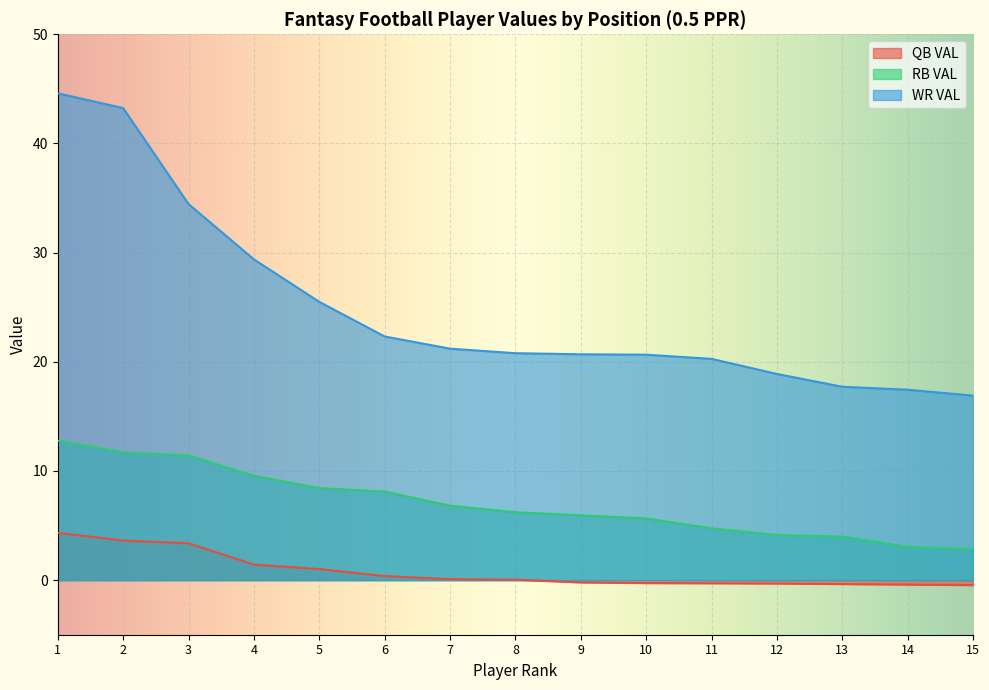

Reading left to right, list all the values displayed in this chart.

QB VAL: 1=4.3	2=3.6	3=3.4	4=1.4	5=1.0	6=0.4	7=0.1	8=0.0	9=-0.2	10=-0.3	11=-0.3	12=-0.3	13=-0.4	14=-0.4	15=-0.5
RB VAL: 1=12.8	2=11.7	3=11.4	4=9.6	5=8.4	6=8.1	7=6.8	8=6.2	9=5.9	10=5.7	11=4.7	12=4.1	13=4.0	14=3.1	15=2.8
WR VAL: 1=44.6	2=43.2	3=34.4	4=29.4	5=25.5	6=22.3	7=21.2	8=20.8	9=20.7	10=20.6	11=20.3	12=18.9	13=17.7	14=17.4	15=16.9